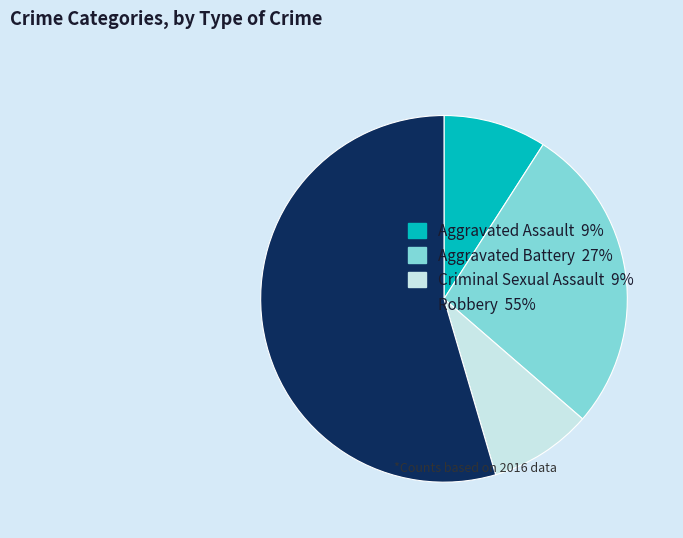

Which has a higher value, Aggravated Assault 9% or Robbery 55%?

Robbery 55%